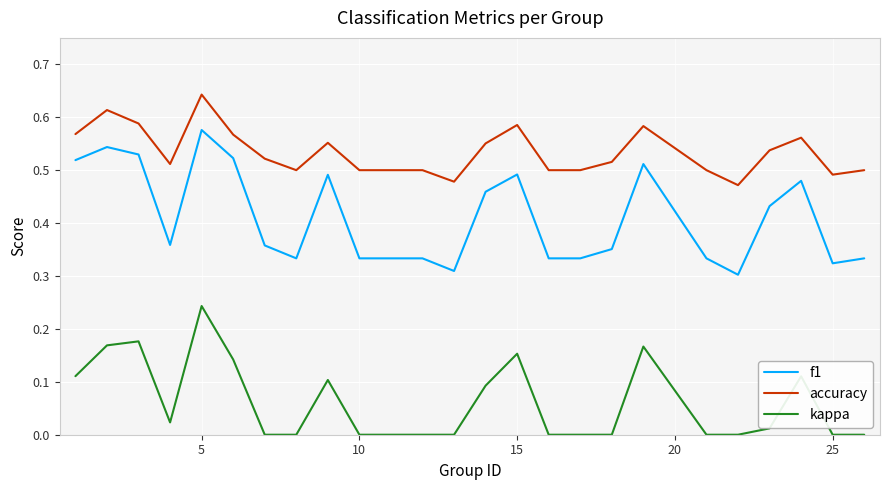

True or false: kappa and accuracy cross at least once.

False